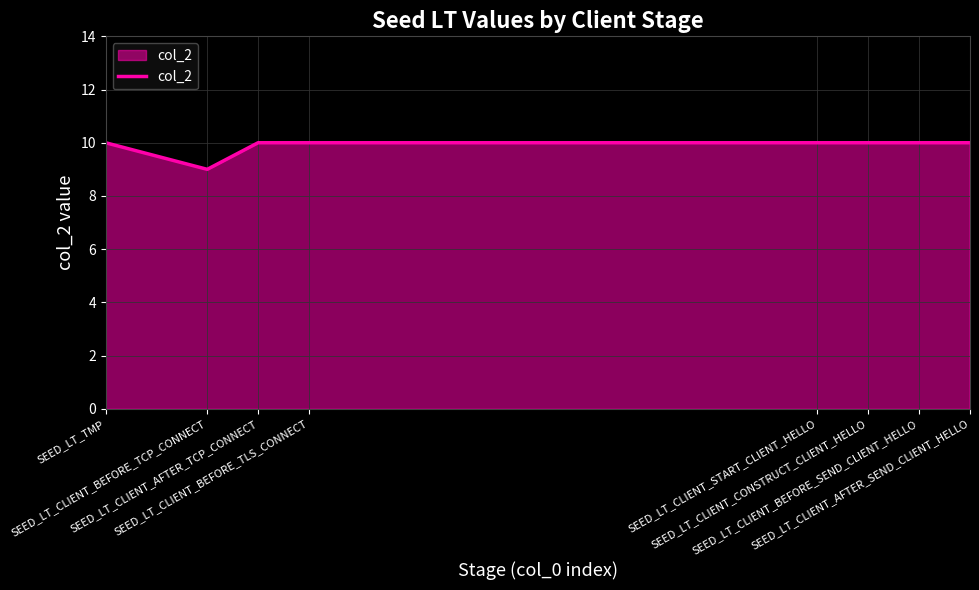

What is the sum of all values?

79